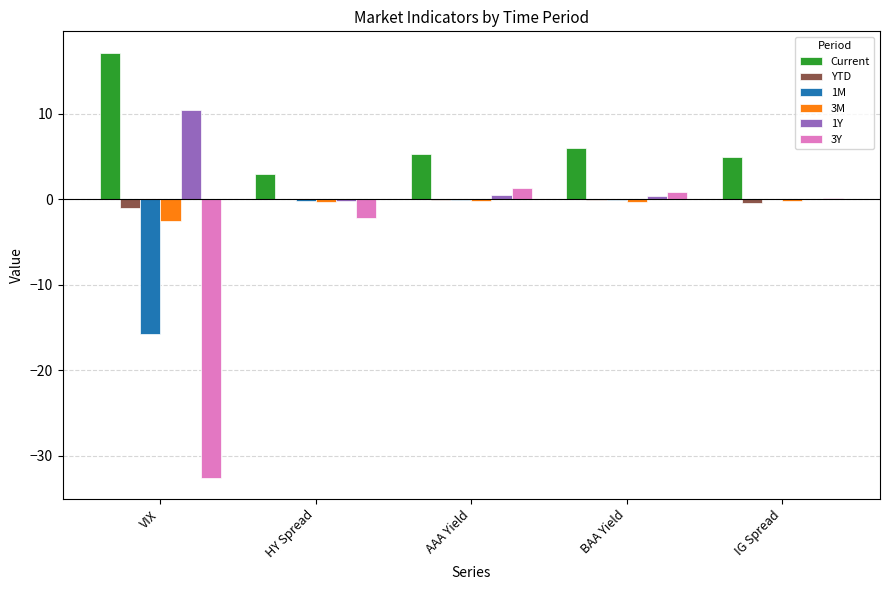

Between VIX and IG Spread, which series saw the biggest shift?

3Y